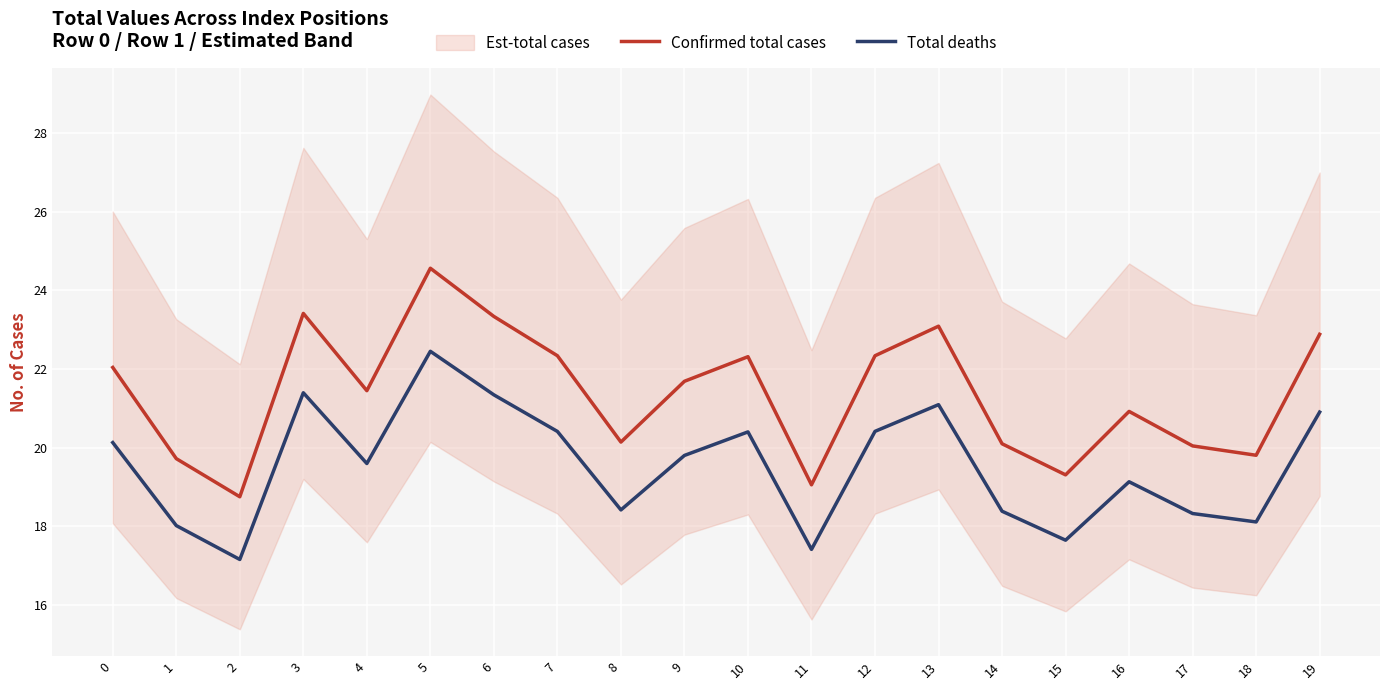

Rank the series at 18 from highest to lowest value.

Confirmed total cases, Total deaths